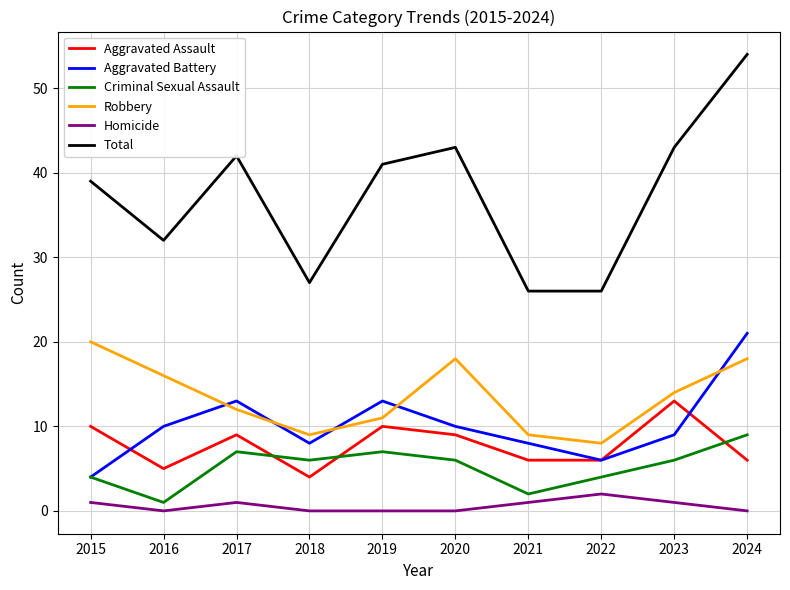

The value of Total at 2023 is 43. True or false?

True